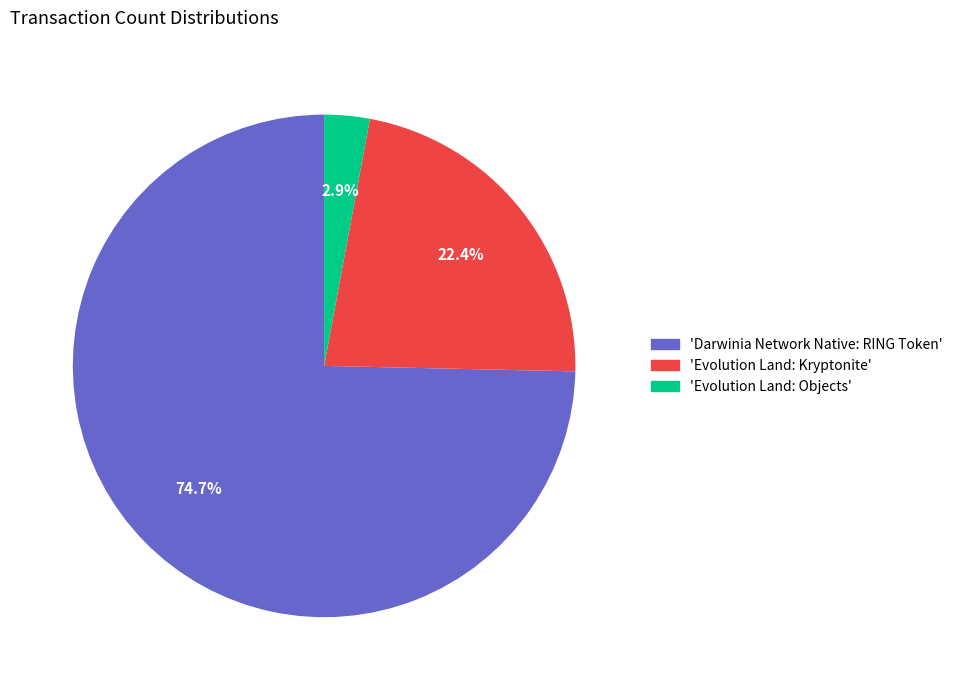

Is there a majority slice in this chart?

Yes